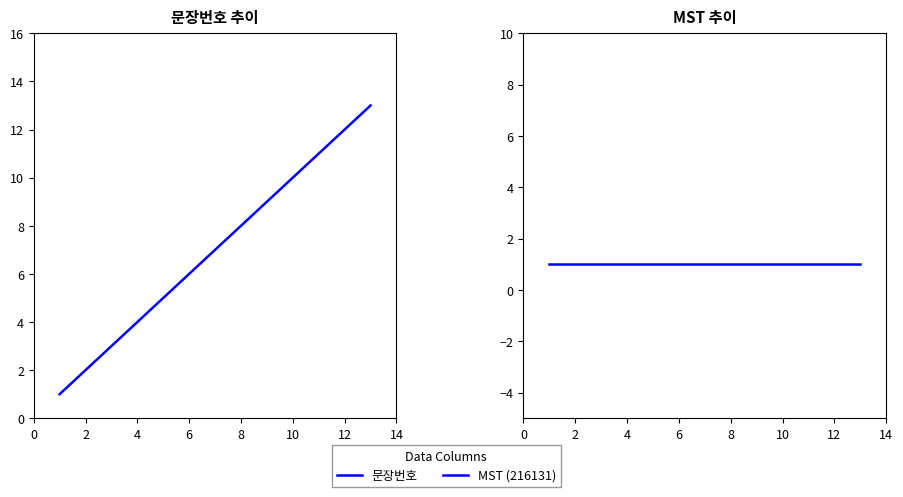

How many distinct data groups are displayed?

2